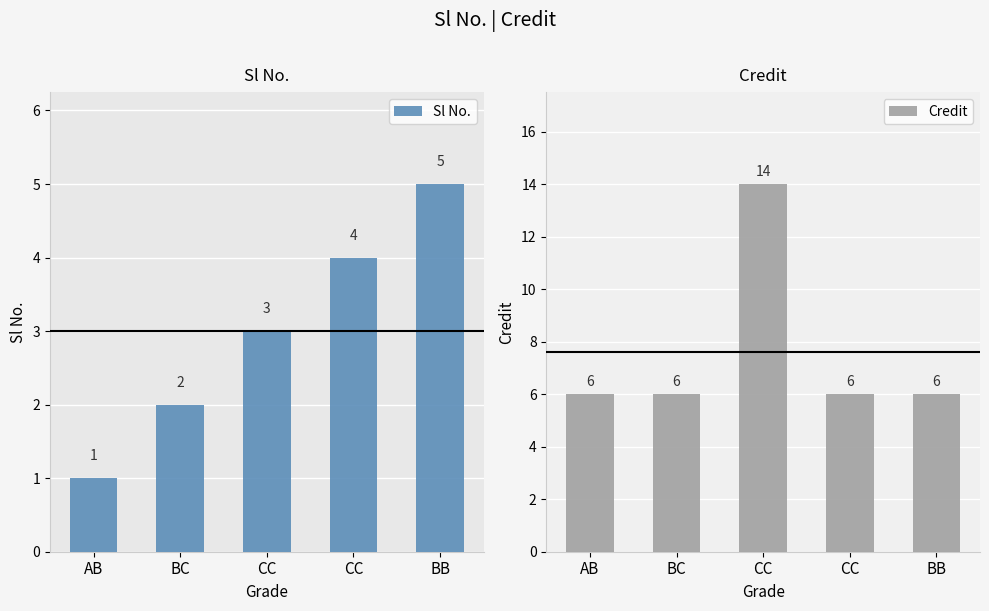

True or false: Credit has a value of 19 at CC.

False